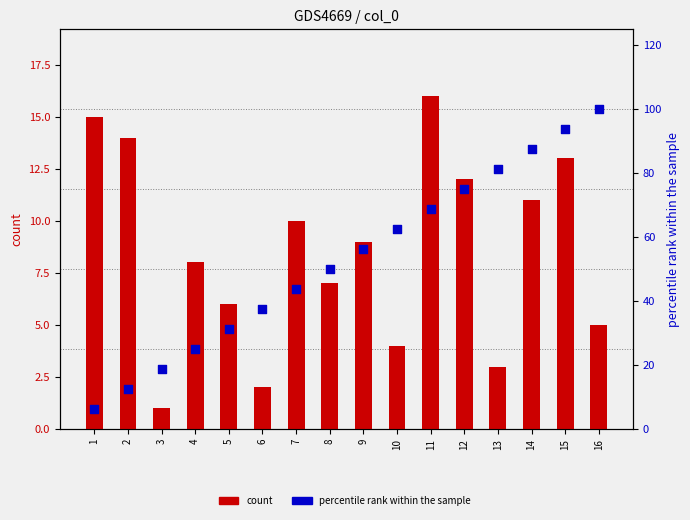

Is the value of count at 14 greater than the value of percentile rank within the sample at 5?

No